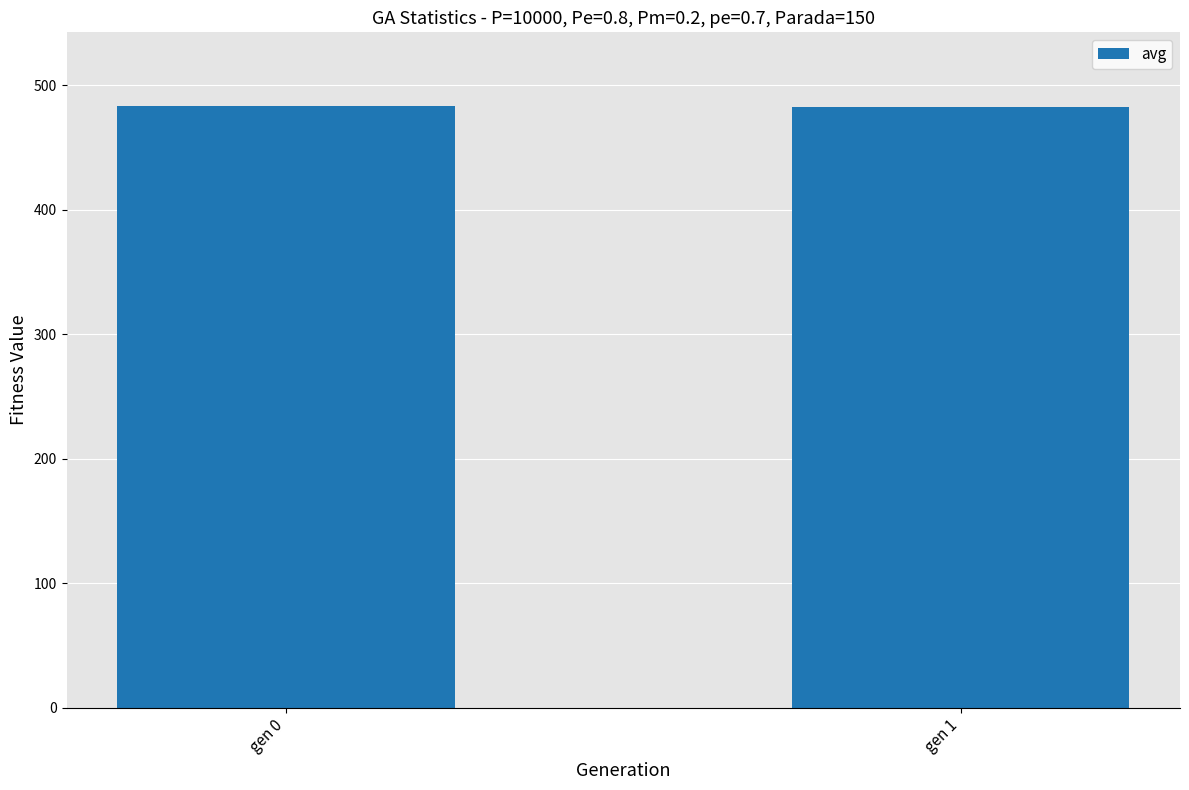

What is the value of the 2nd bar from the left?

482.4